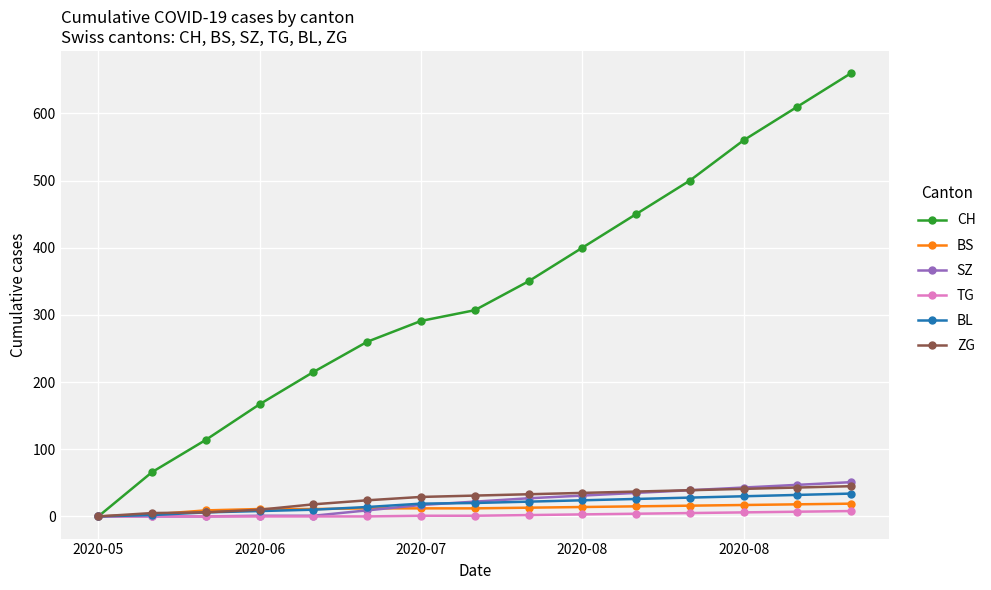

True or false: CH has more than 0 interior local peaks.

False